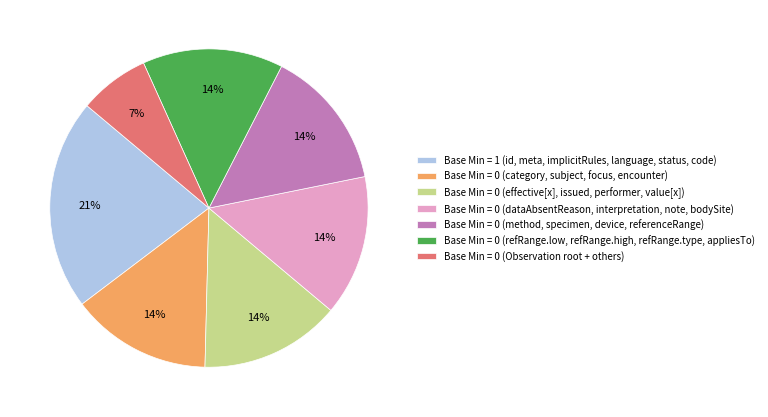

What is the largest slice in the pie chart?

Base Min = 1 (id, meta, implicitRules, language, status, code)